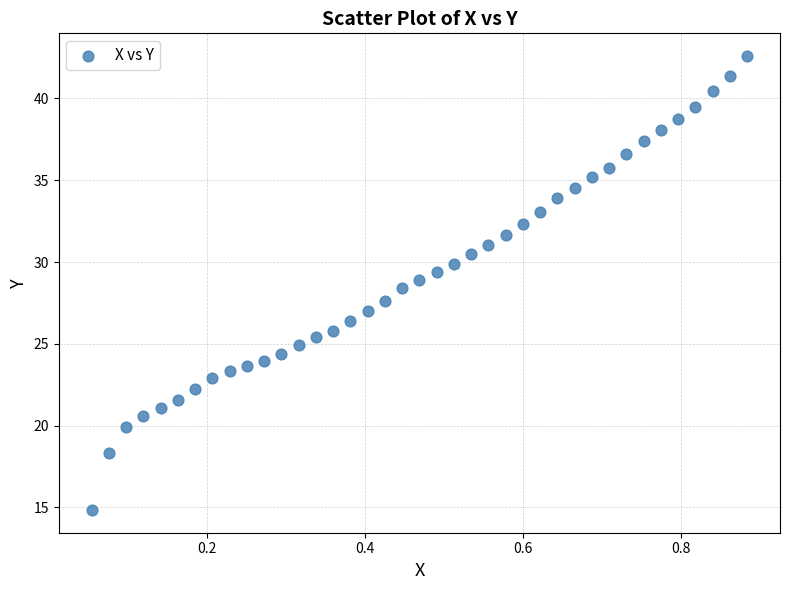

What is the range of Y values (max minus min)?

27.7